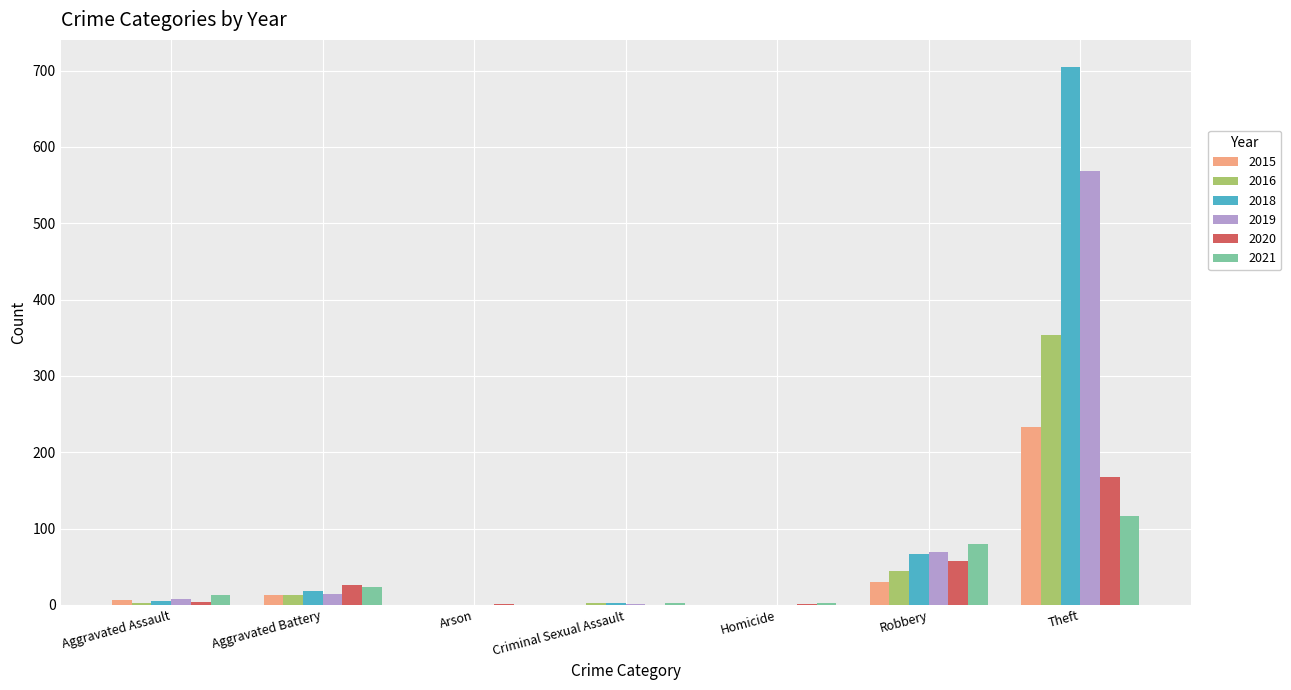

At which label does 2019 reach its peak?

Theft